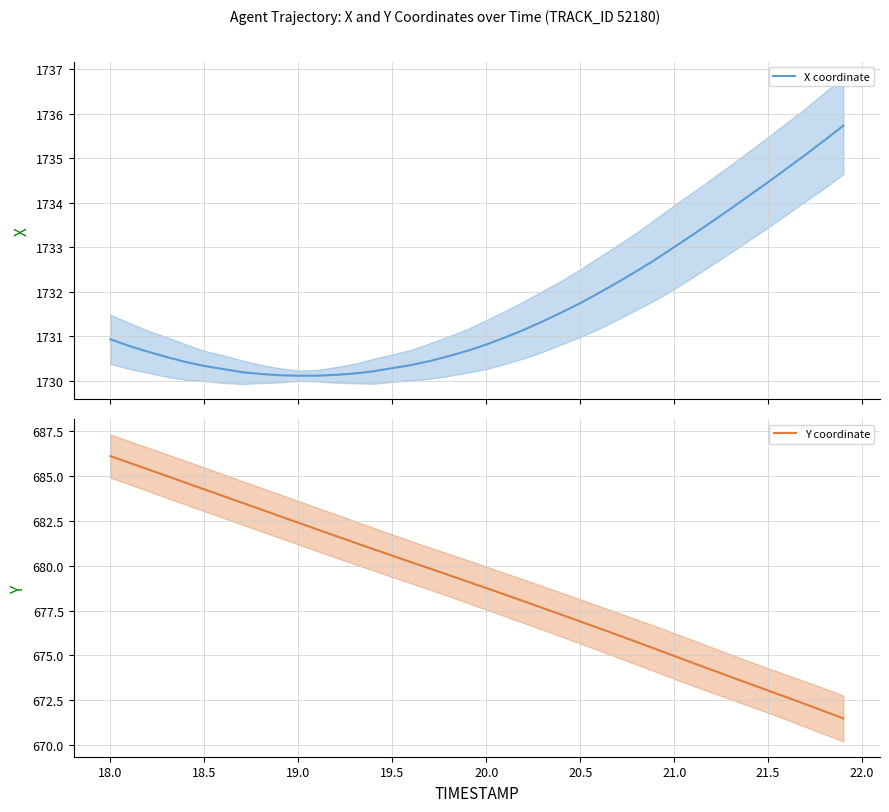

What is the minimum value for X coordinate?

1730.1